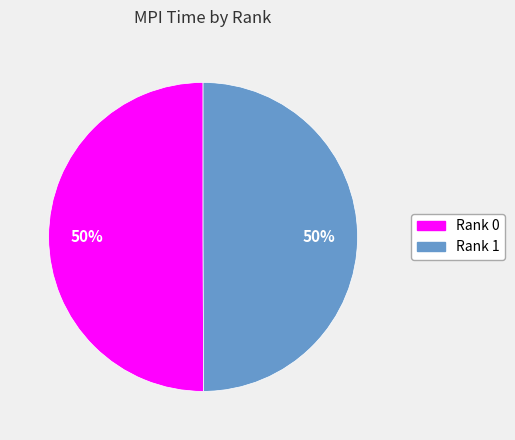

What percentage is the Rank 1 slice, to the nearest percent?

50%